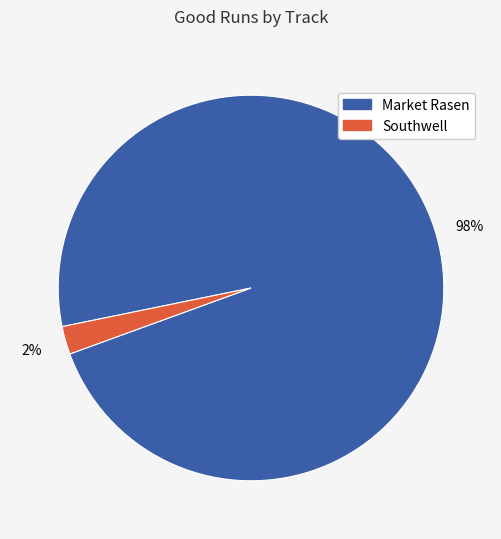

Is there a majority slice in this chart?

Yes